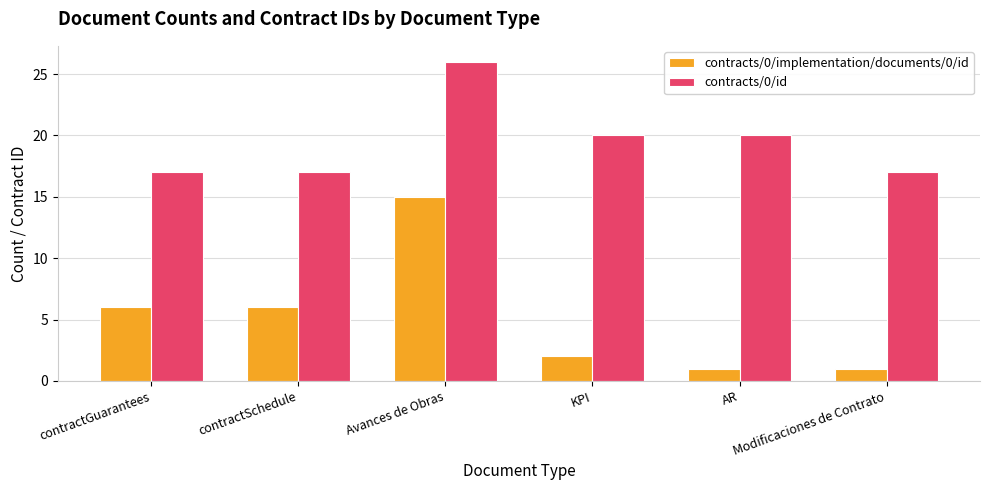

Reading right to left, extract all data points from this chart.

contracts/0/implementation/documents/0/id: 1	1	2	15	6	6
contracts/0/id: 17	20	20	26	17	17